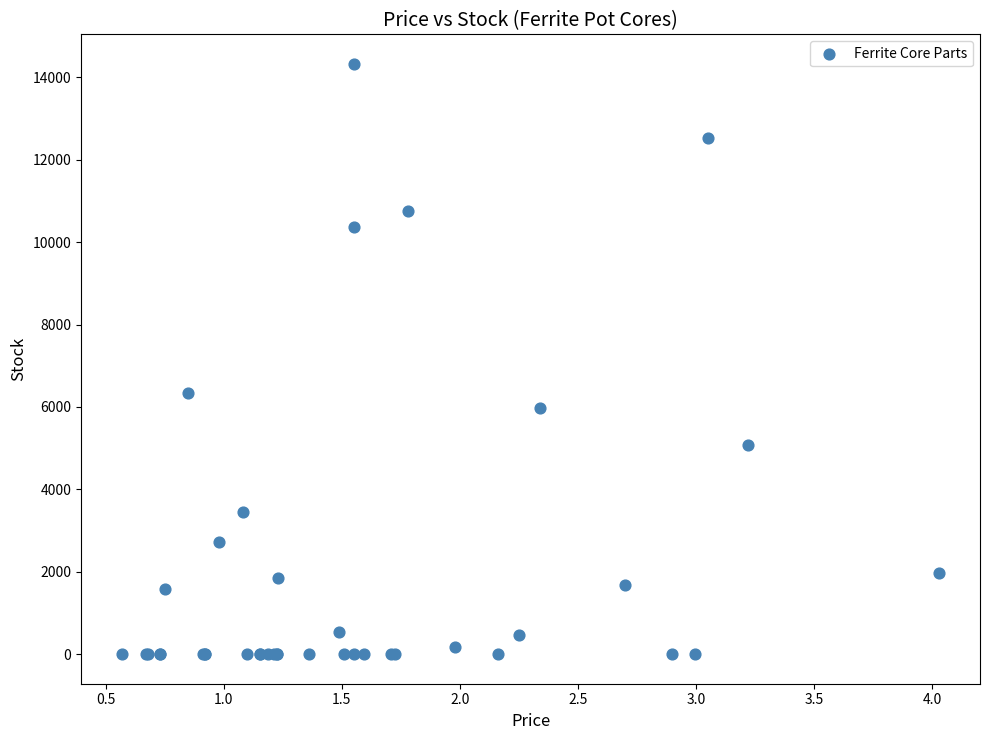

What Y value in the scatter plot is closest to 7163?

6340